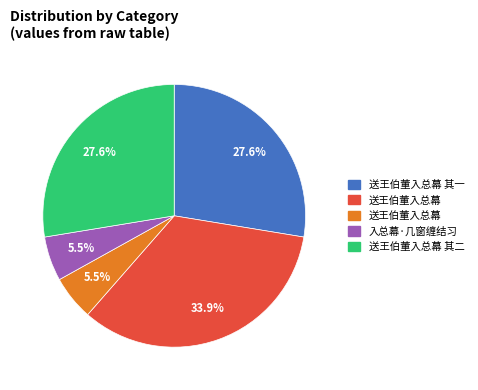

Is there a majority slice in this chart?

No